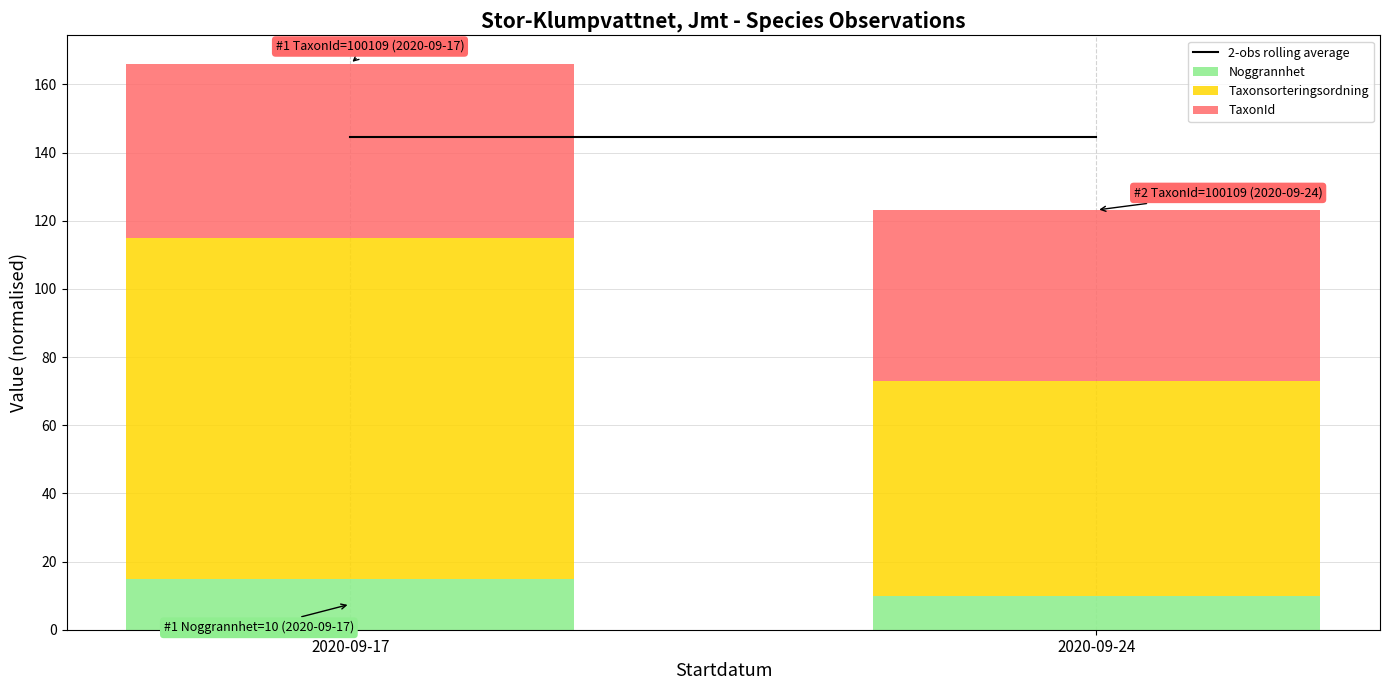

Reading left to right, list the values for the Noggrannhet series.

15.0	10.0